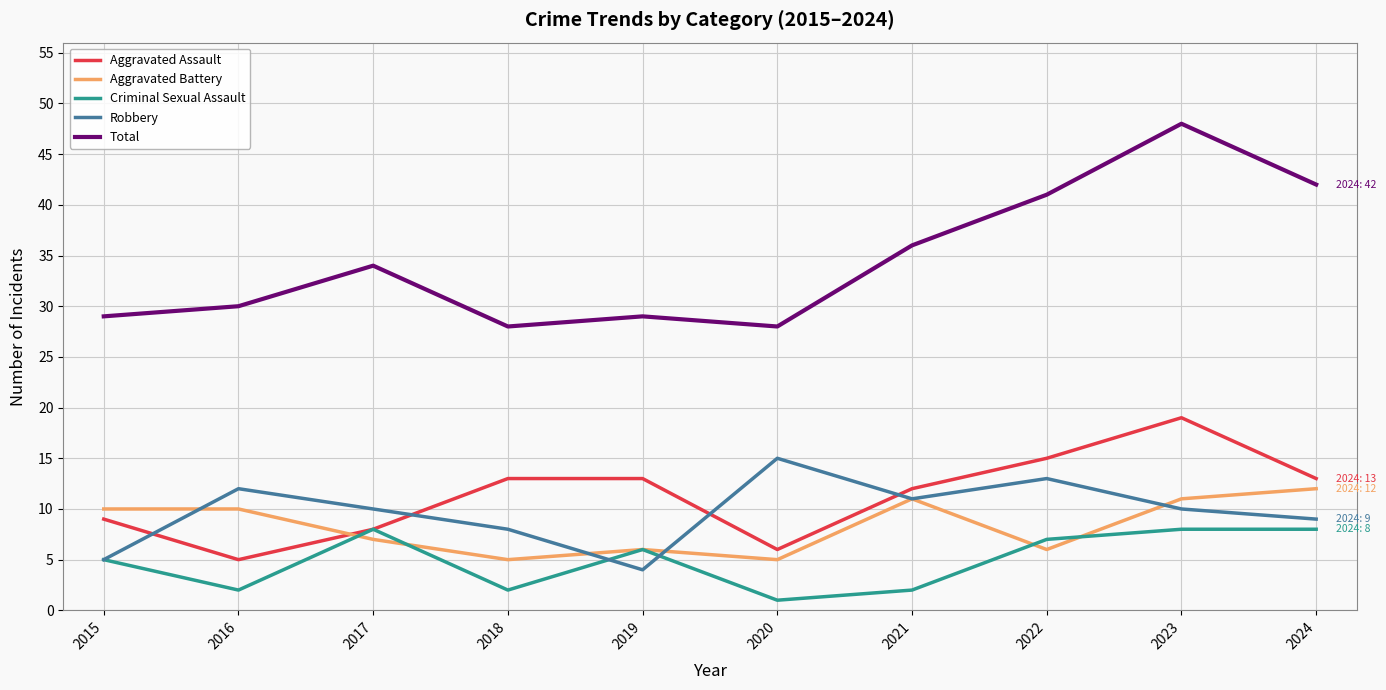

What is the total value across all series at 2024?

84